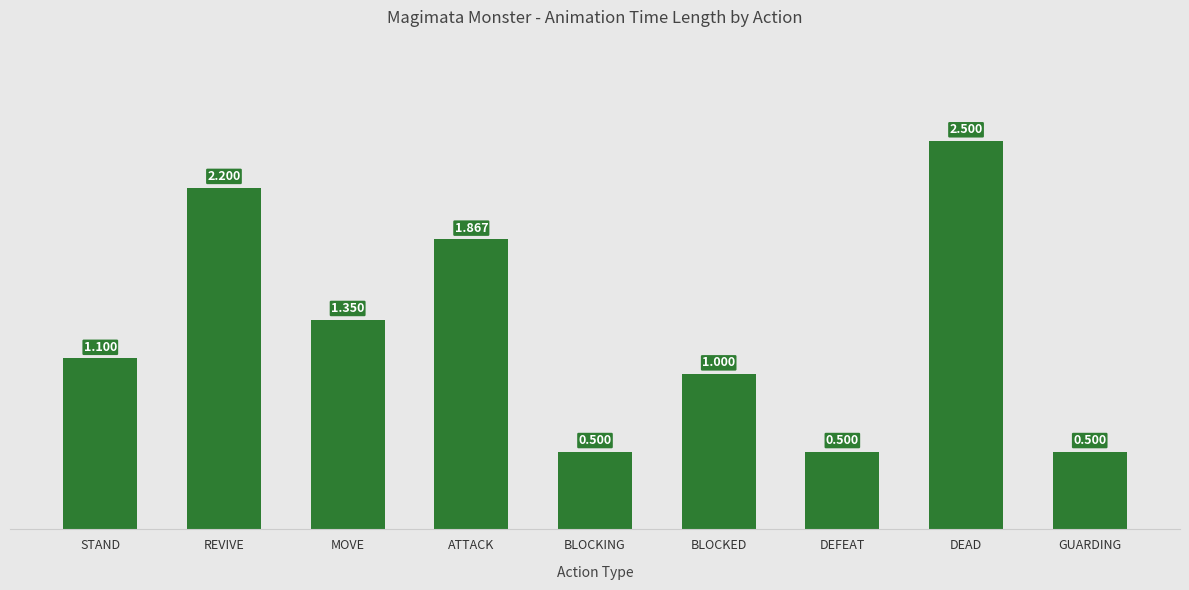

Which has a higher value, DEAD or DEFEAT?

DEAD